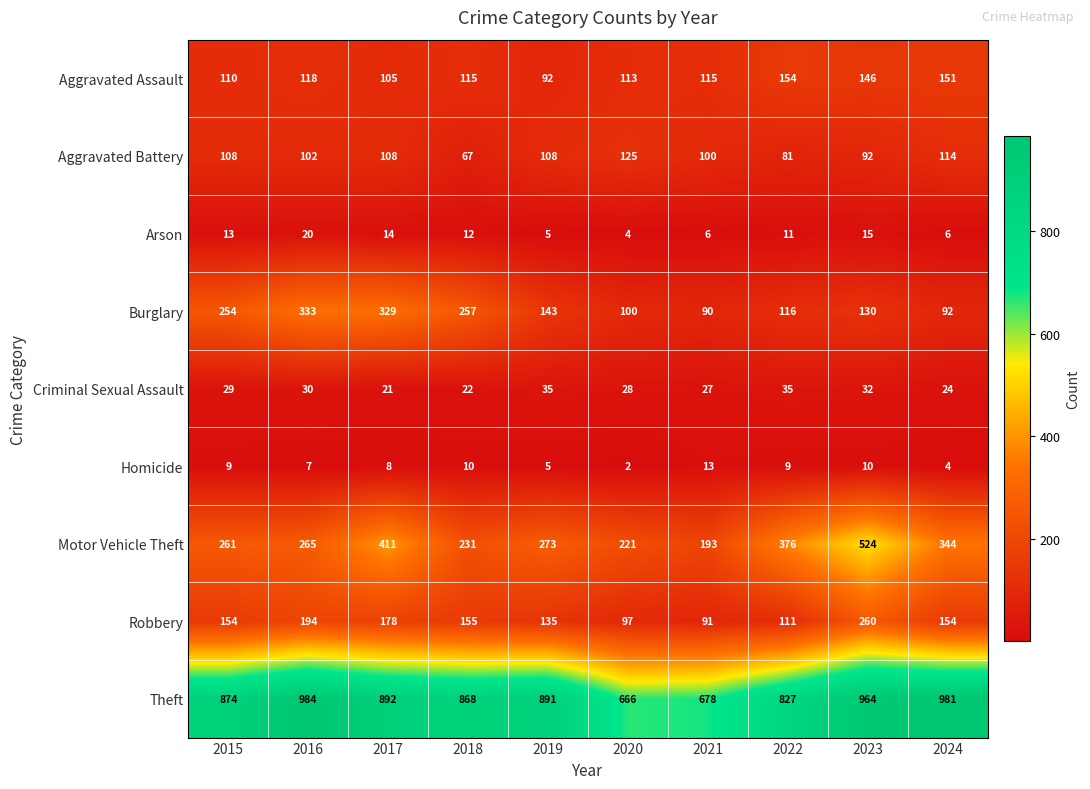

What is the maximum value shown in the chart?

984